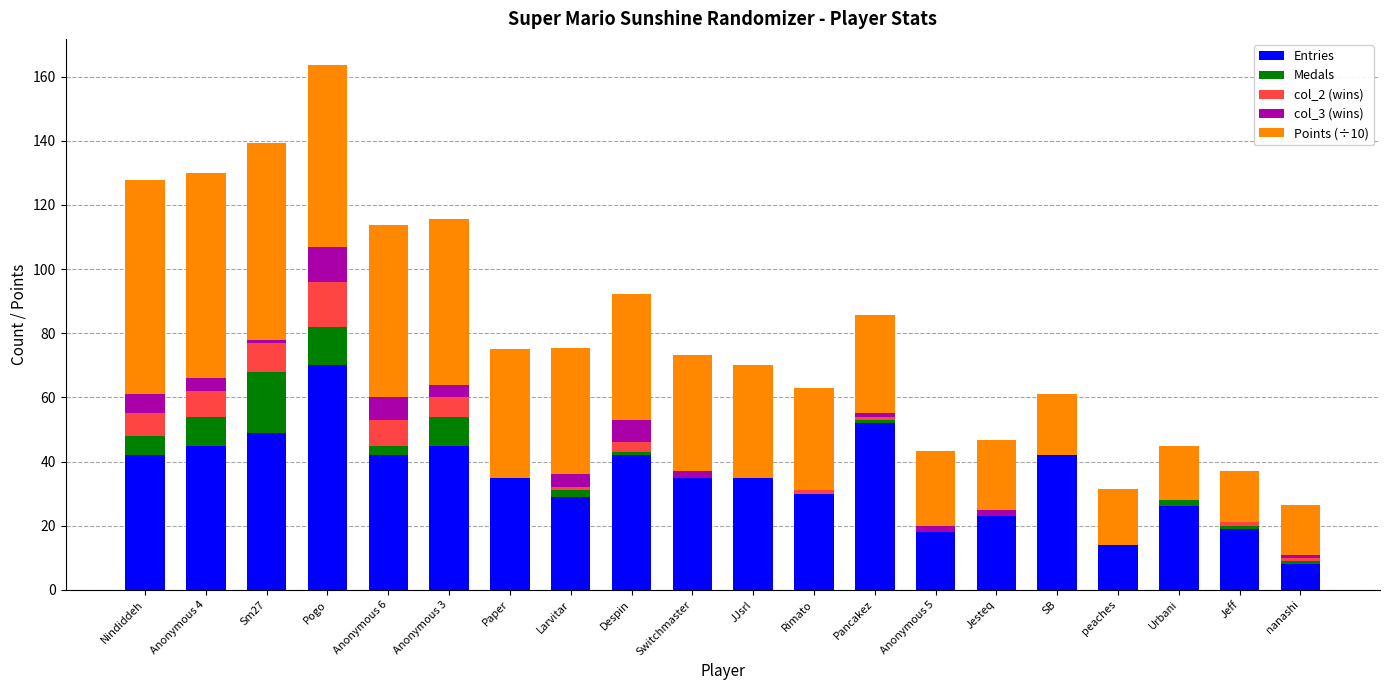

At which category is the sum across all series the highest?

Pogo